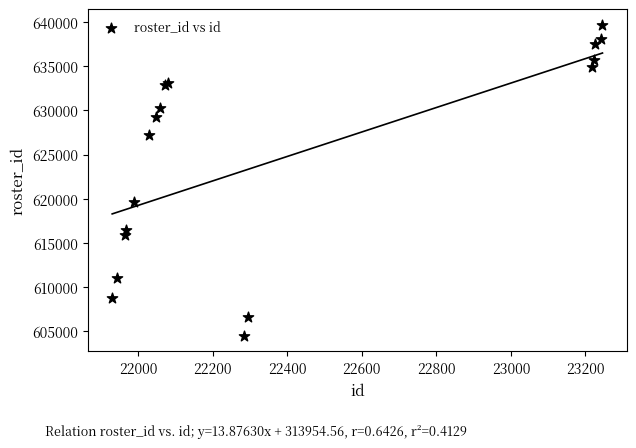

What Y value in the scatter plot is closest to 622085?

619567